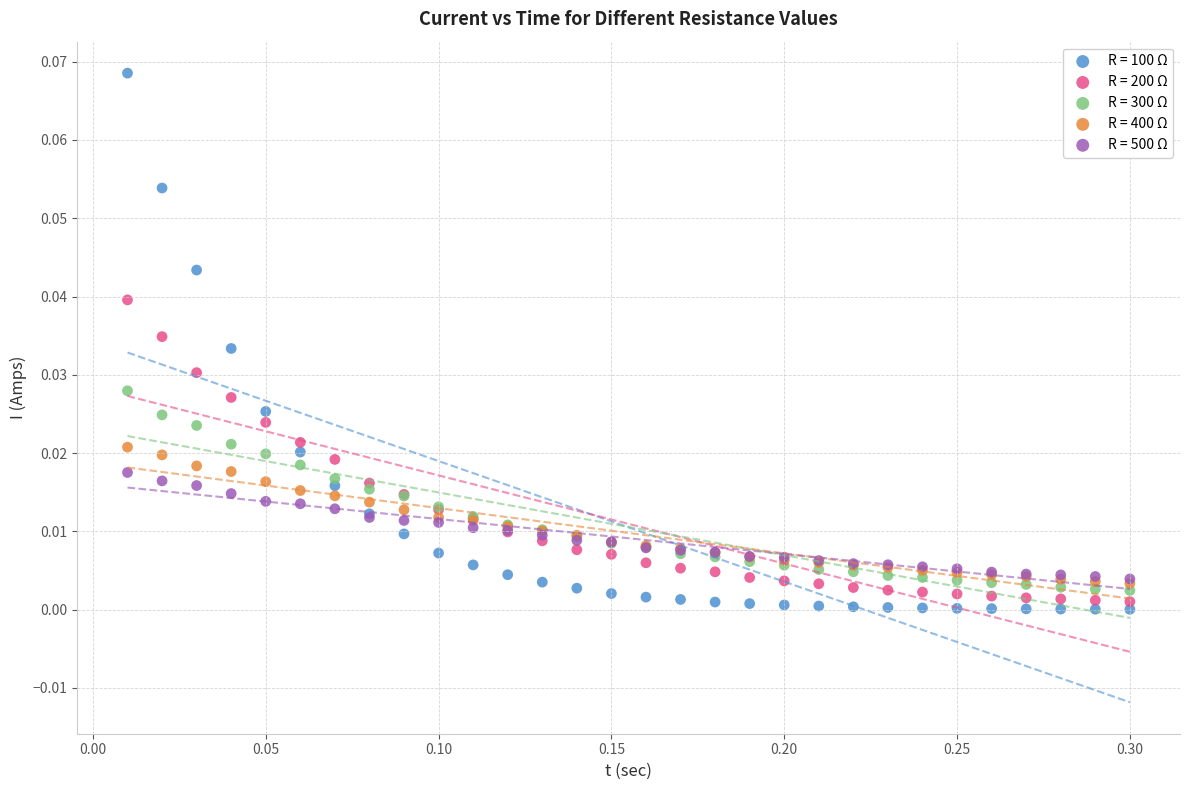

What are all the series names shown in the legend?

R = 100 Ω, R = 200 Ω, R = 300 Ω, R = 400 Ω, R = 500 Ω